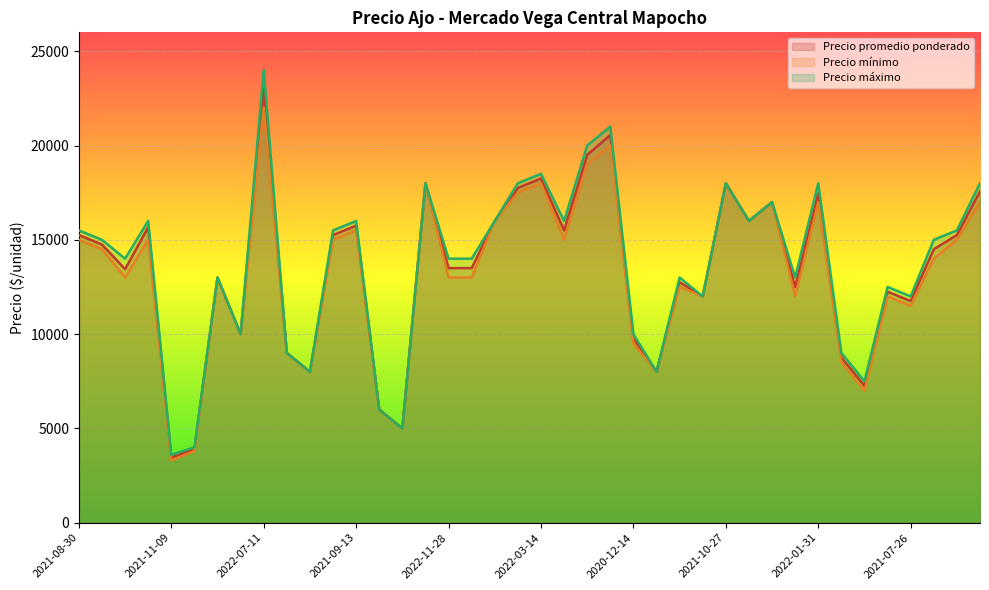

What is the difference between the maximum and minimum values in the Precio promedio ponderado series?

19550